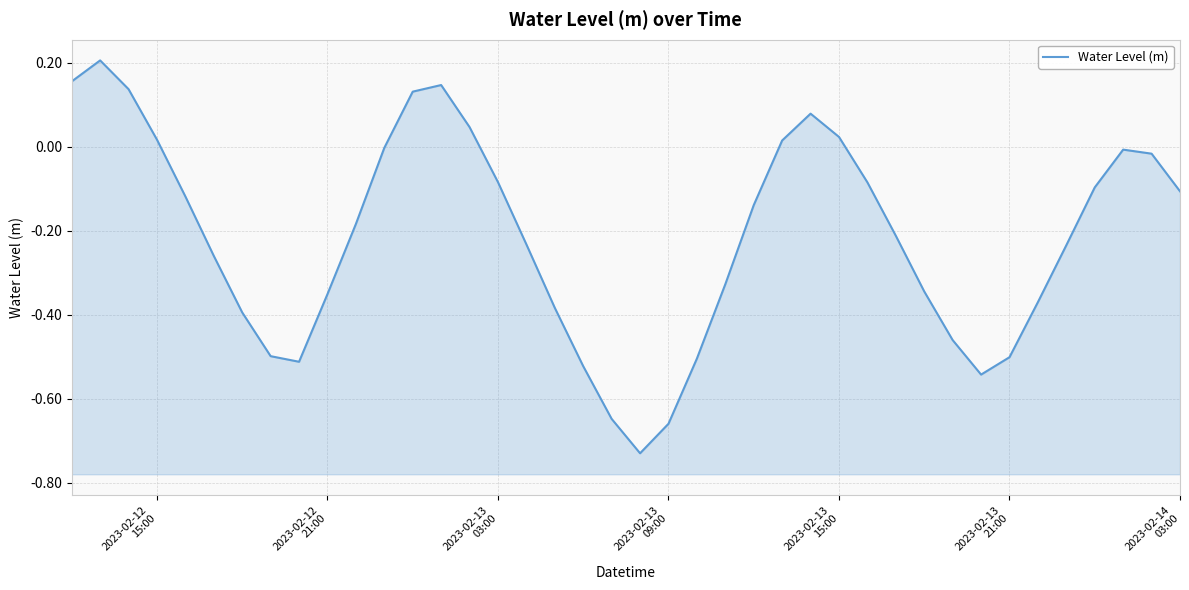

Reading left to right, transcribe all the data shown in this chart.

0.2	0.2	0.1	0.0	-0.1	-0.3	-0.4	-0.5	-0.5	-0.4	-0.2	-0.0	0.1	0.1	0.0	-0.1	-0.2	-0.4	-0.5	-0.6	-0.7	-0.7	-0.5	-0.3	-0.1	0.0	0.1	0.0	-0.1	-0.2	-0.3	-0.5	-0.5	-0.5	-0.4	-0.2	-0.1	-0.0	-0.0	-0.1